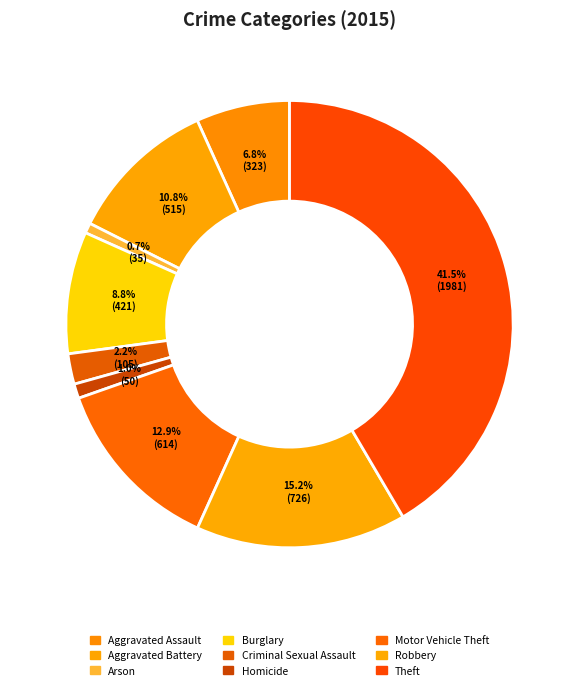

How many slices are in this pie chart?

9